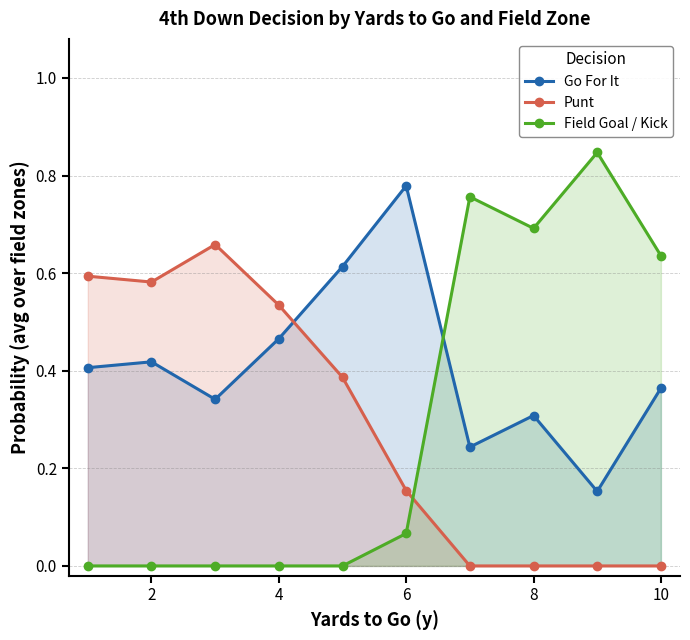

How many distinct data groups are displayed?

3